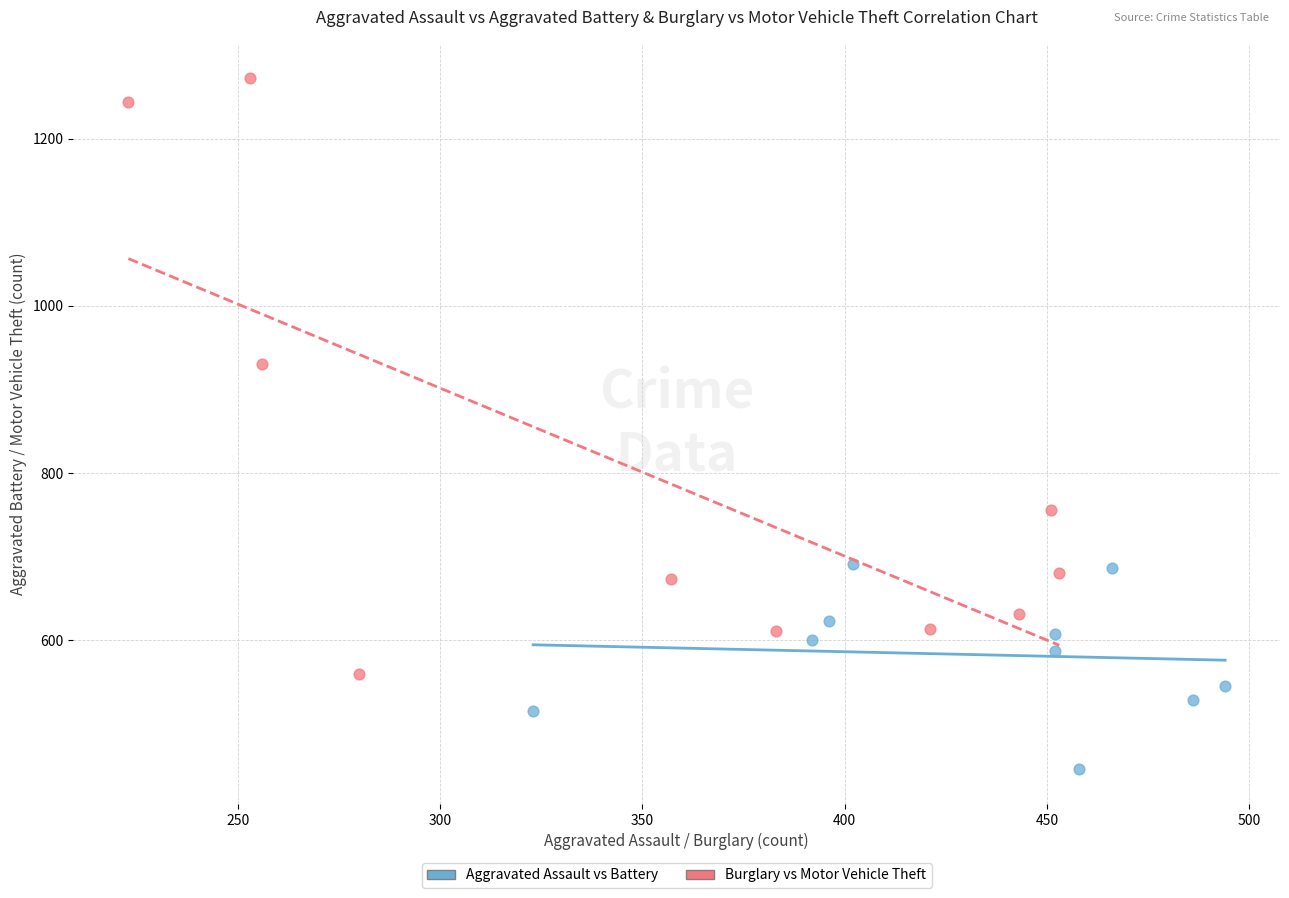

Which series reaches the minimum Y coordinate?

Aggravated Assault vs Battery